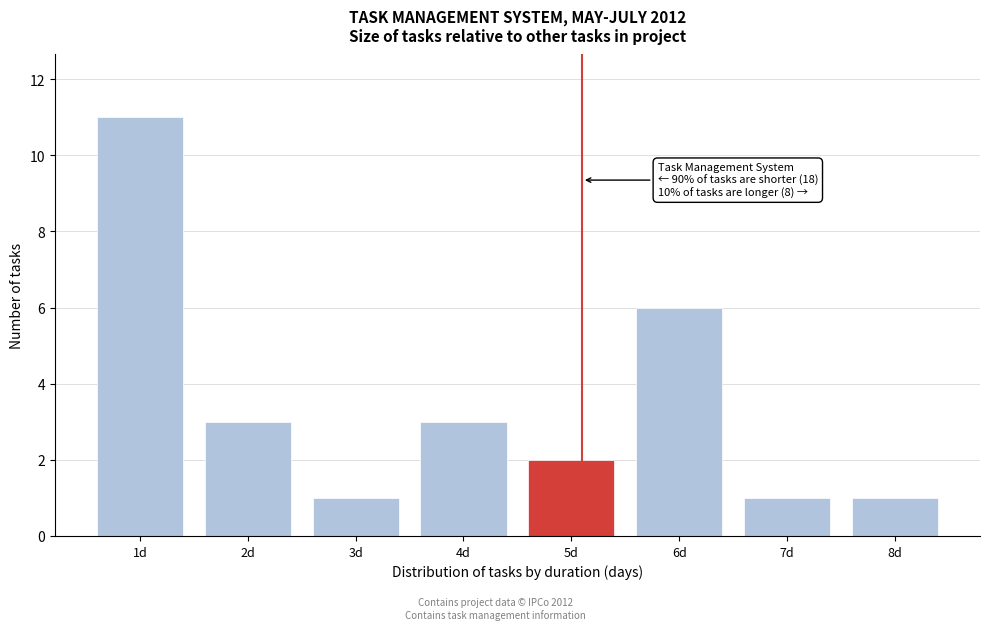

Reading left to right, what are all the values shown in this chart?

1d=11	2d=3	3d=1	4d=3	5d=2	6d=6	7d=1	8d=1